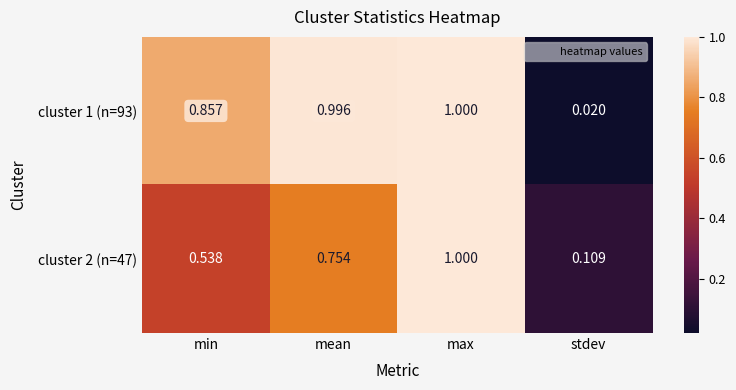

Which category has the lowest value across all series?

stdev